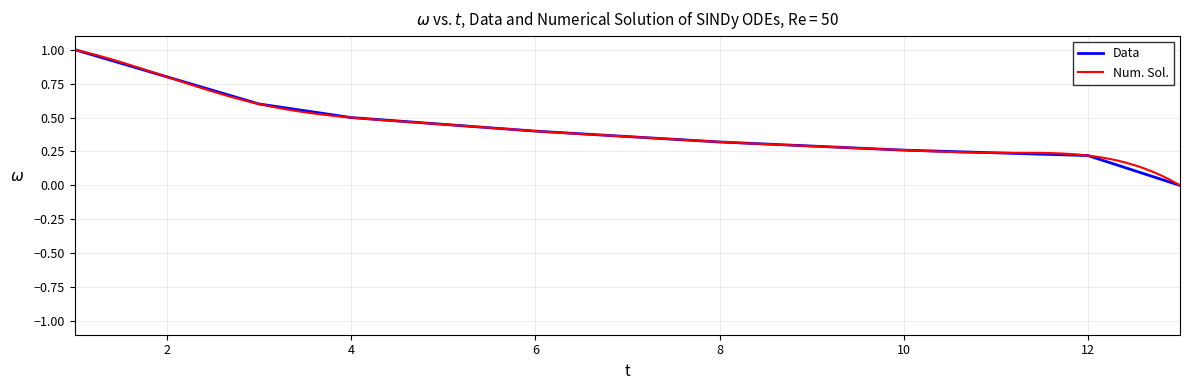

Reading left to right, list all the values displayed in this chart.

1.0	0.8	0.6	0.5	0.5	0.4	0.4	0.3	0.3	0.3	0.2	0.2	0.0